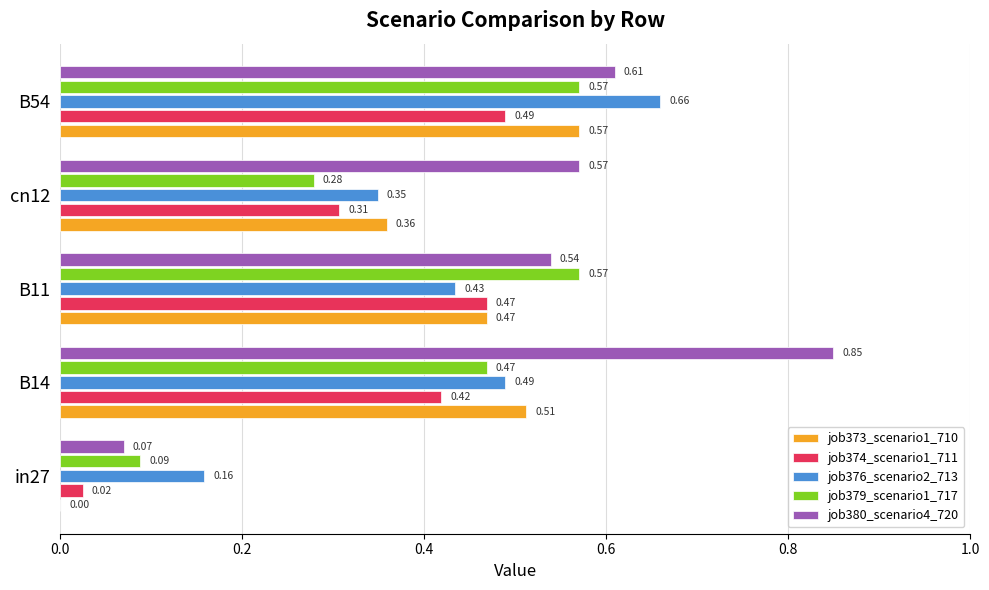

Which series has the largest total across all categories?

job380_scenario4_720